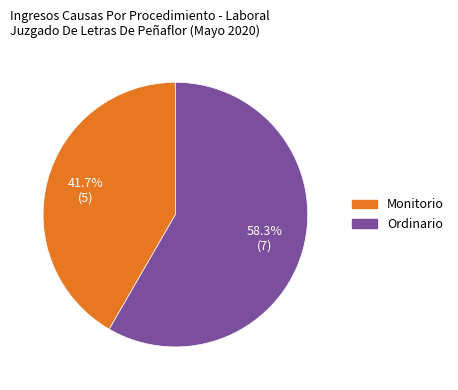

To the nearest percent, what is the combined percentage of Monitorio and Ordinario?

100%